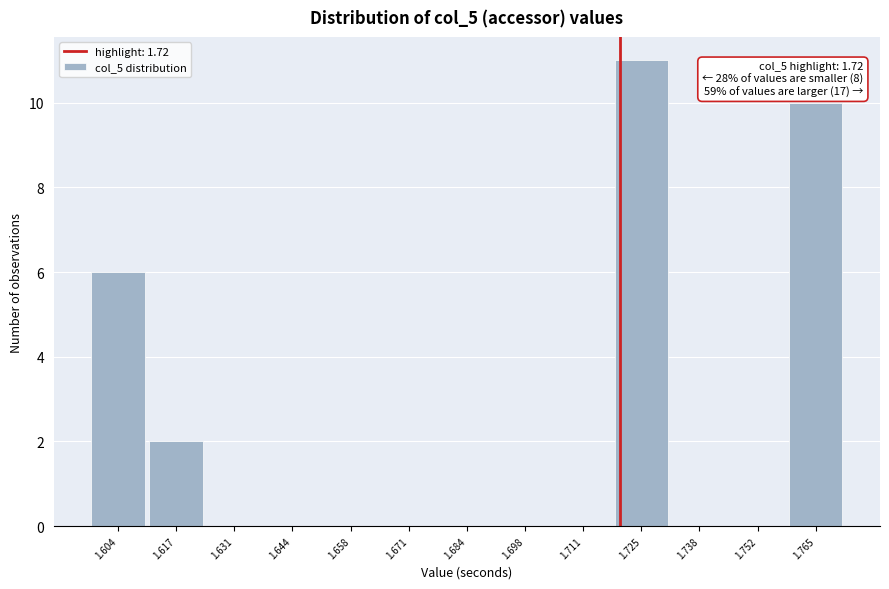

Which range on the x-axis has the tallest bar?

1.718 to 1.732